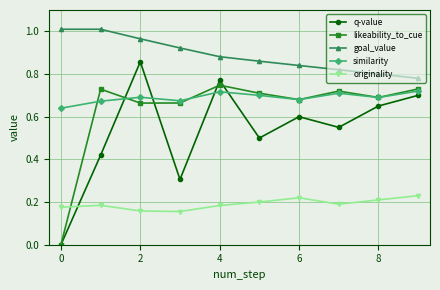

How many data points in q-value are above 0?

9